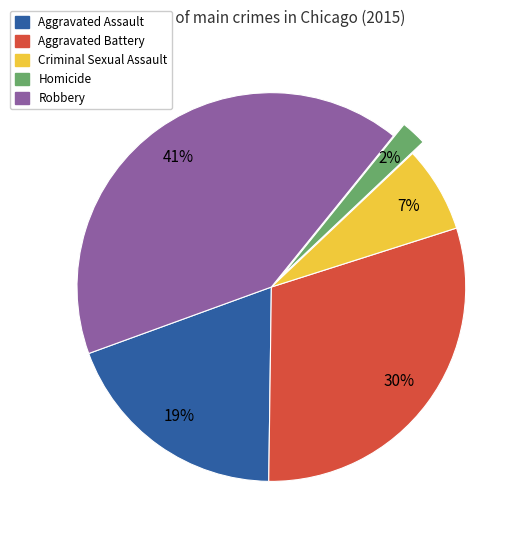

Count the number of slices in the pie.

5